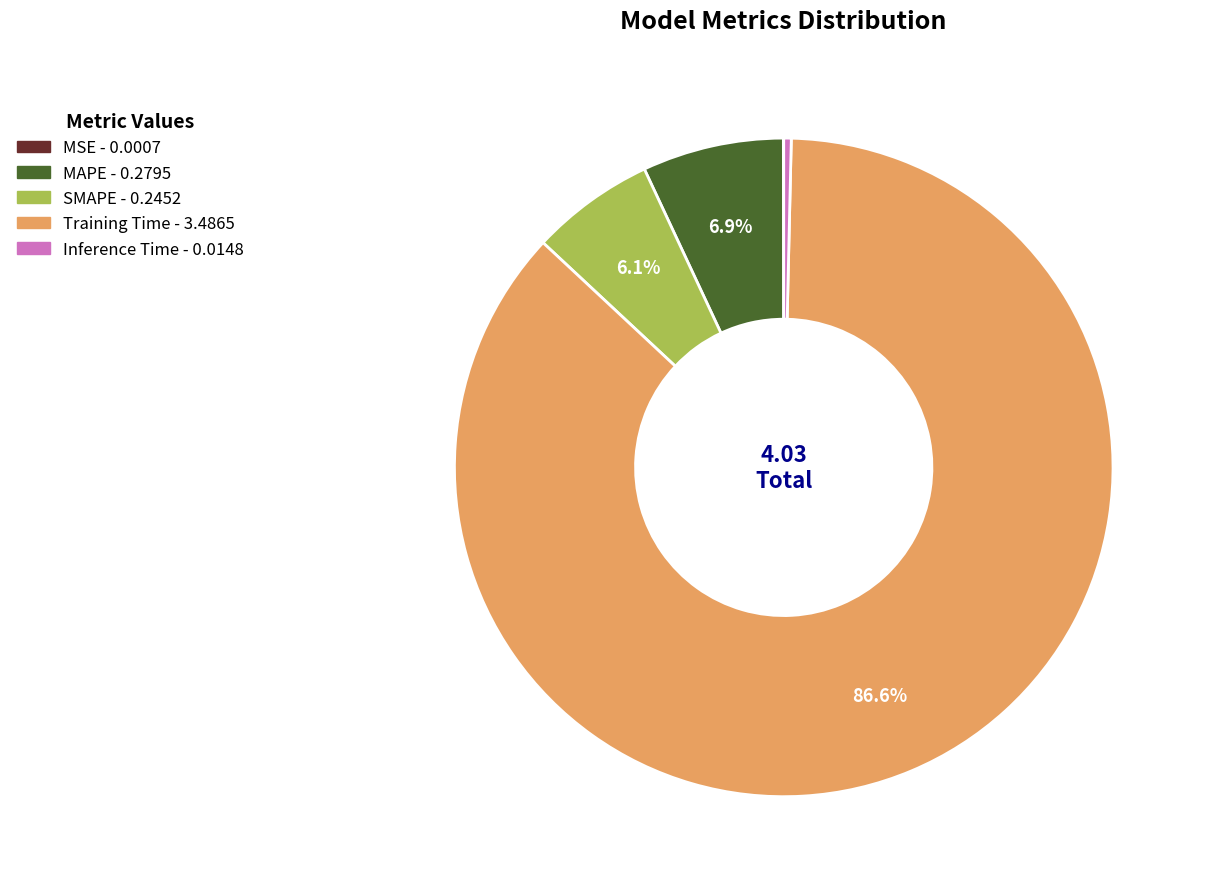

Does Training Time represent more than half of the total?

Yes